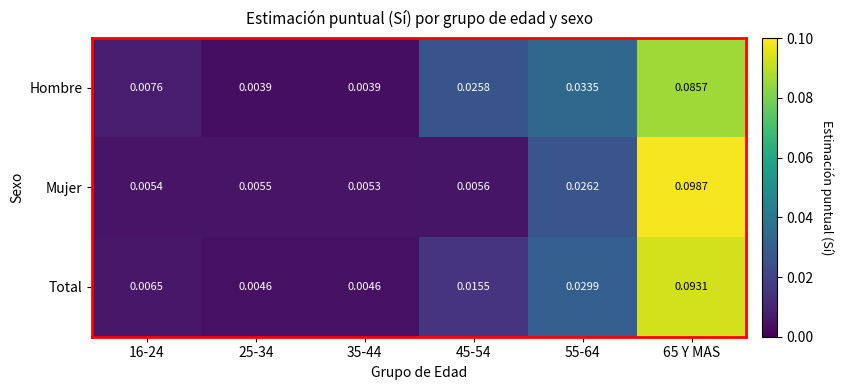

Which series has the largest total across all categories?

Hombre